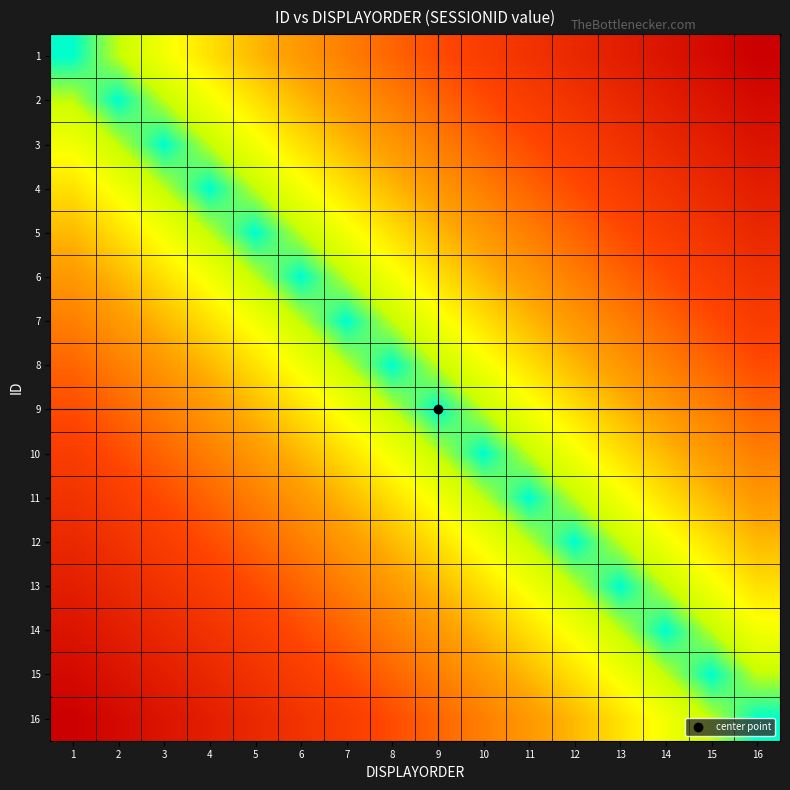

What is the difference between the highest and lowest values at 6?

10